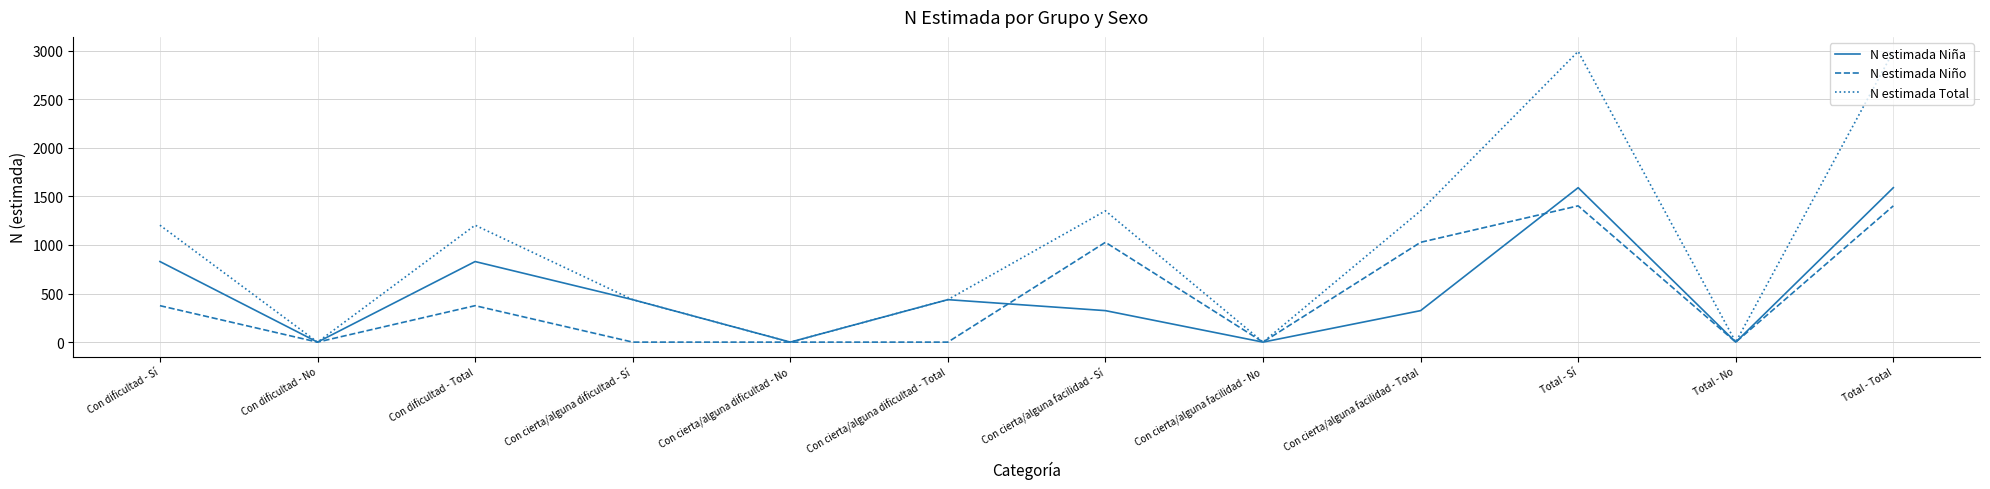

What is the difference between the N estimada Niña values at Total - Total and Con dificultad - Sí?

760